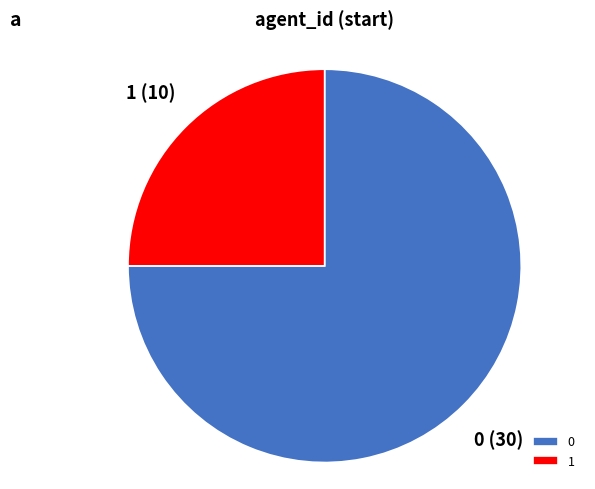

How many segments does this pie chart have?

2